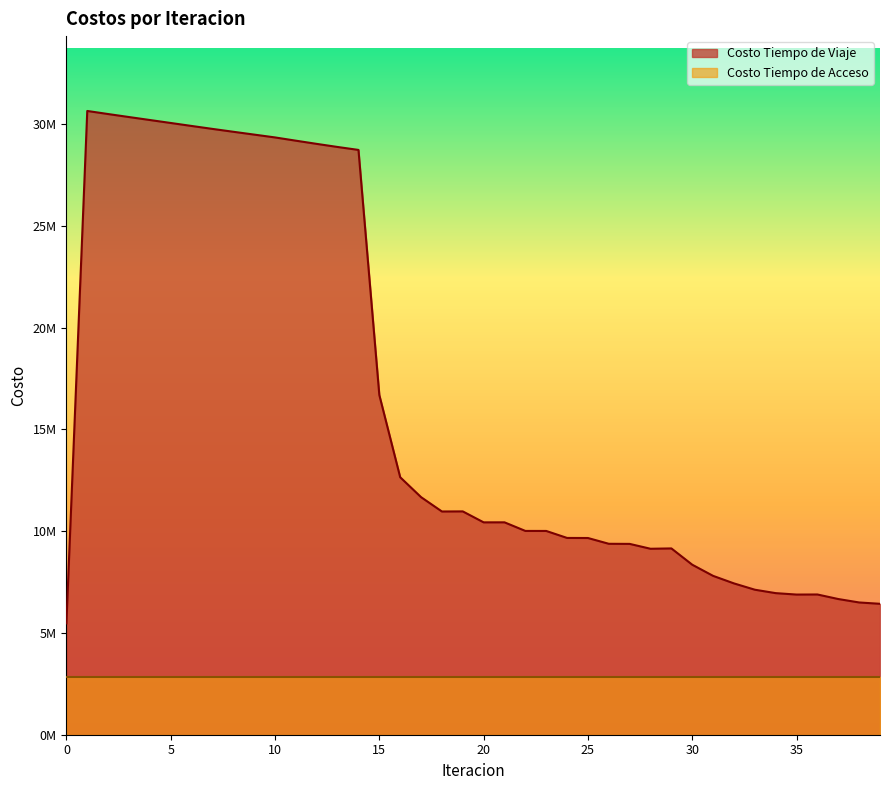

Count the number of values greater than 10435071.

20